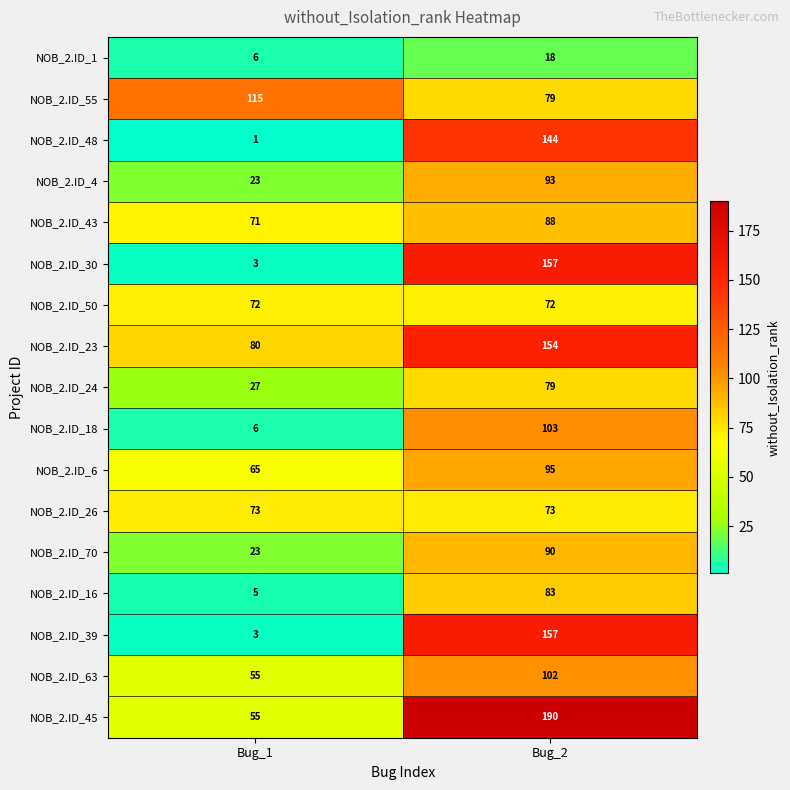

What is the maximum value shown in the chart?

190